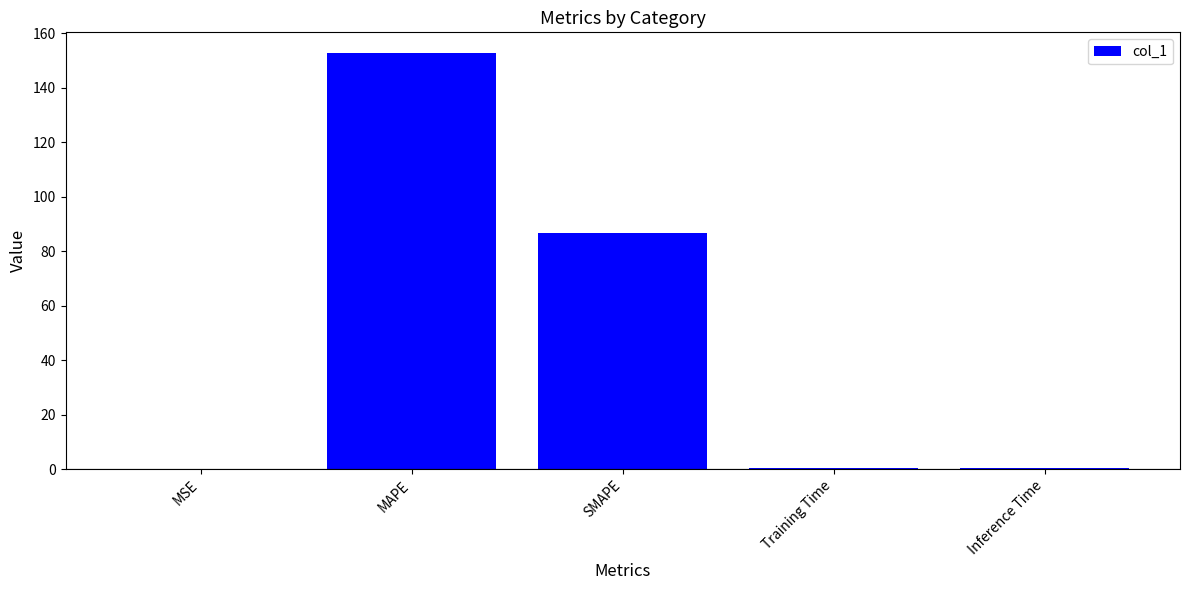

What is the change in value from MAPE to SMAPE?

-66.1